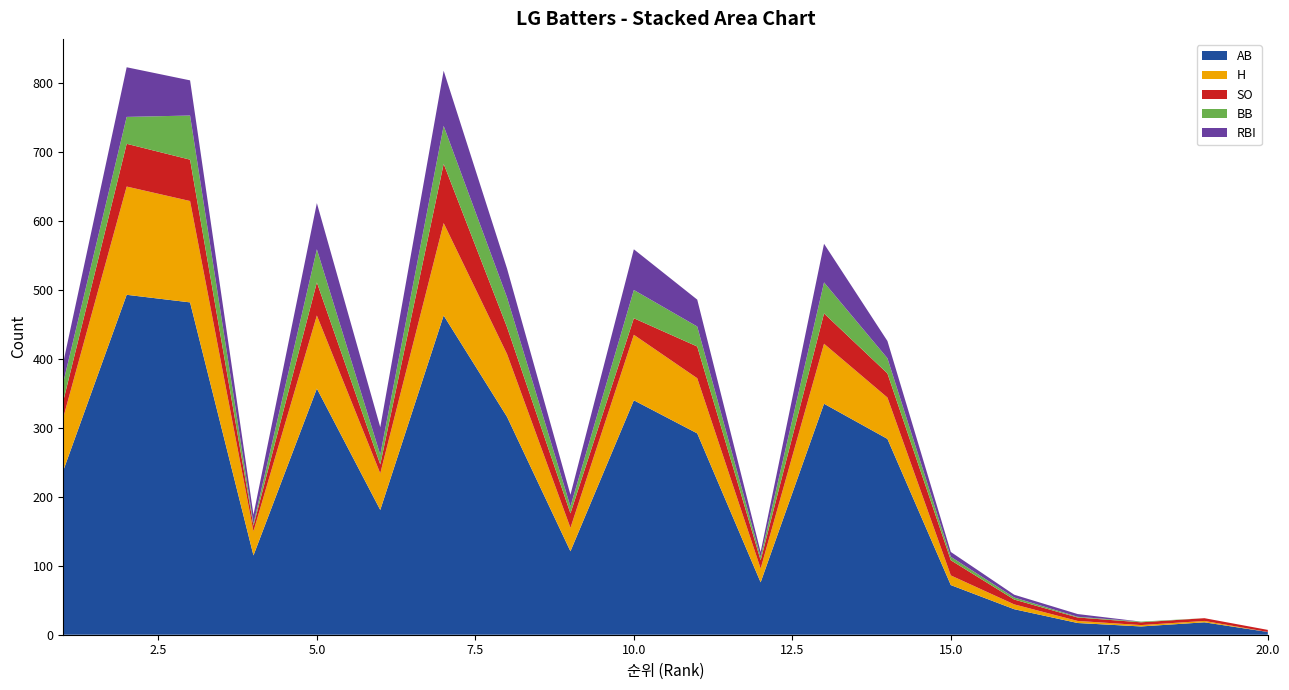

Reading right to left, list all the values displayed in this chart.

AB: 20=1	20=1	20=1	20=0	20=5	20=5	20=4	19=18	18=12	17=17	16=37	15=72	14=284	13=335	12=76	11=292	10=340	9=121	8=316	7=463	6=181	5=357	4=115	3=482	2=493	1=238
H: 20=0	20=0	20=0	20=0	20=0	20=0	20=0	19=2	18=2	17=3	16=7	15=14	14=60	13=87	12=20	11=80	10=95	9=34	8=91	7=134	6=53	5=106	4=35	3=147	2=157	1=77
SO: 20=1	20=1	20=1	20=0	20=1	20=3	20=3	19=4	18=4	17=5	16=7	15=22	14=35	13=44	12=12	11=46	10=24	9=21	8=39	7=86	6=13	5=48	4=8	3=60	2=62	1=24
BB: 20=0	20=0	20=0	20=0	20=0	20=0	20=0	19=0	18=1	17=1	16=3	15=5	14=22	13=45	12=5	11=29	10=41	9=10	8=43	7=55	6=14	5=48	4=3	3=64	2=39	1=27
RBI: 20=0	20=0	20=0	20=0	20=0	20=0	20=0	19=0	18=0	17=4	16=4	15=7	14=25	13=56	12=7	11=39	10=59	9=17	8=42	7=80	6=40	5=67	4=13	3=51	2=72	1=29